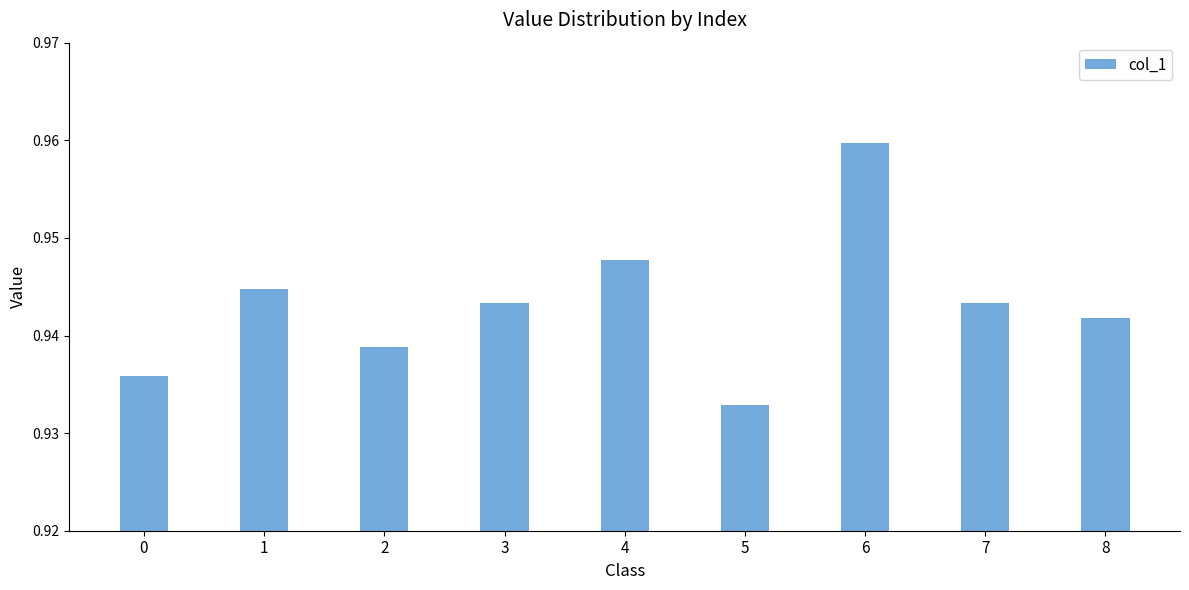

What is the sum of all values?

8.5